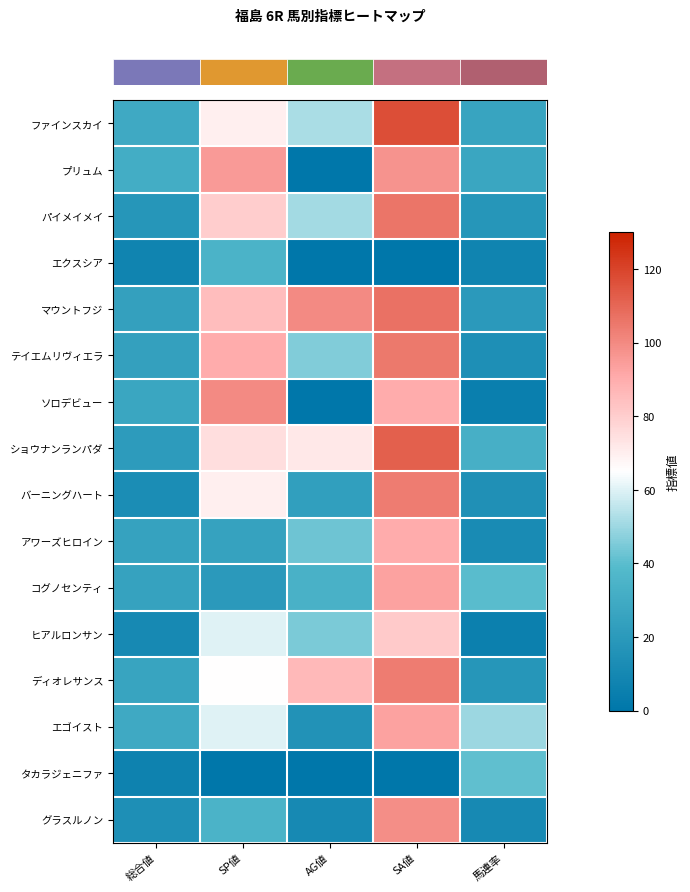

What is the greatest value displayed?

117